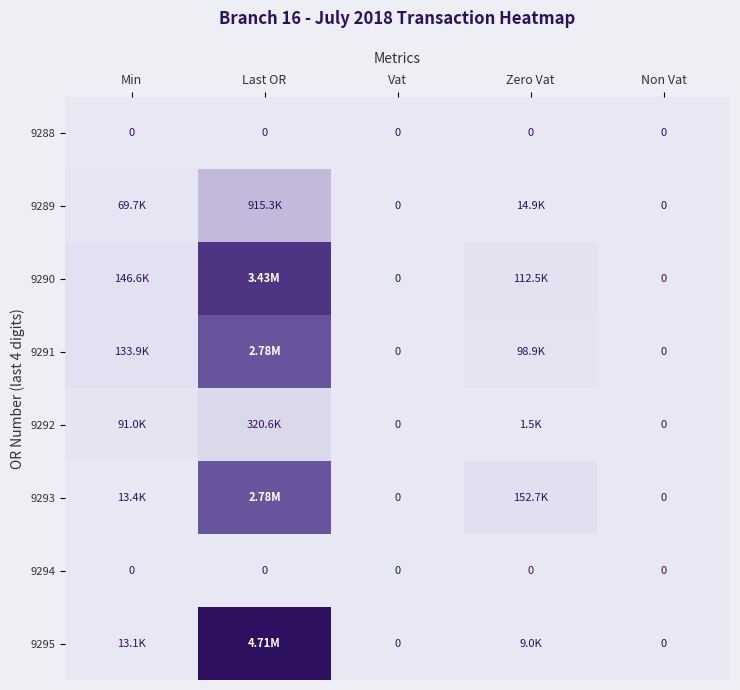

Which series has the largest total across all categories?

9295